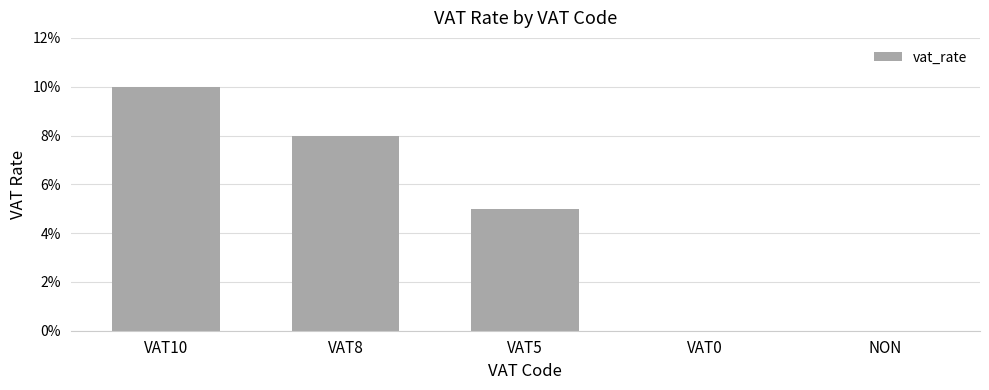

Reading right to left, list all the values displayed in this chart.

NON=0.0	VAT0=0.0	VAT5=0.1	VAT8=0.1	VAT10=0.1